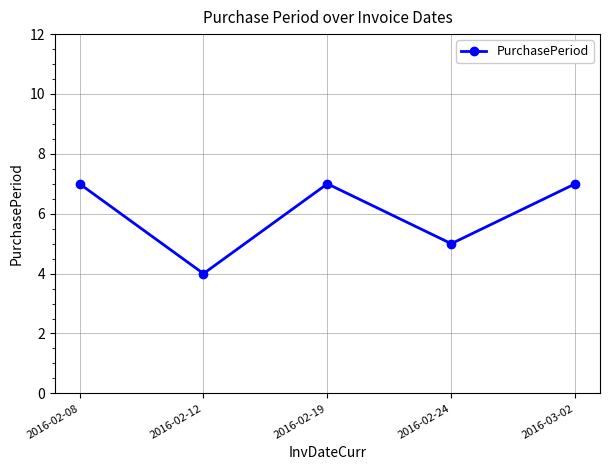

How many interior local valleys (lower than both neighbors) does the data have?

2